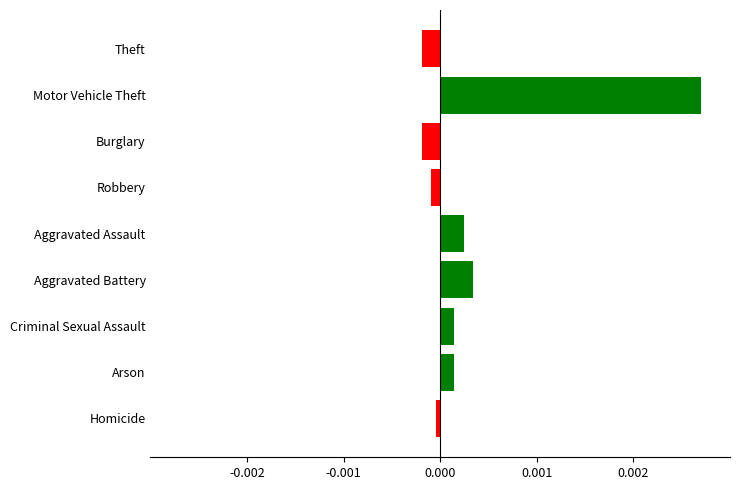

True or false: the data shows 0.0 at Aggravated Assault.

True